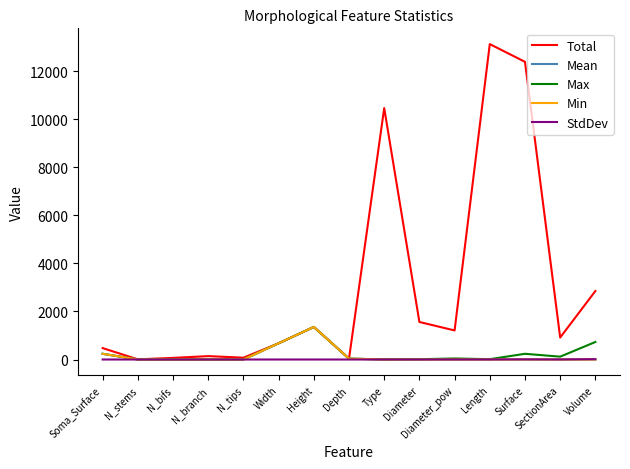

What is the greatest value displayed?

13127.6